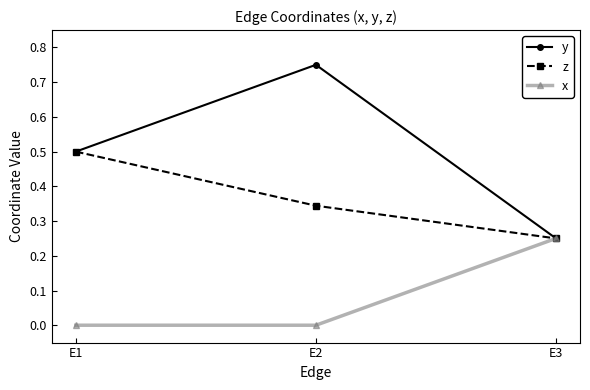

How many series are shown in this chart?

3